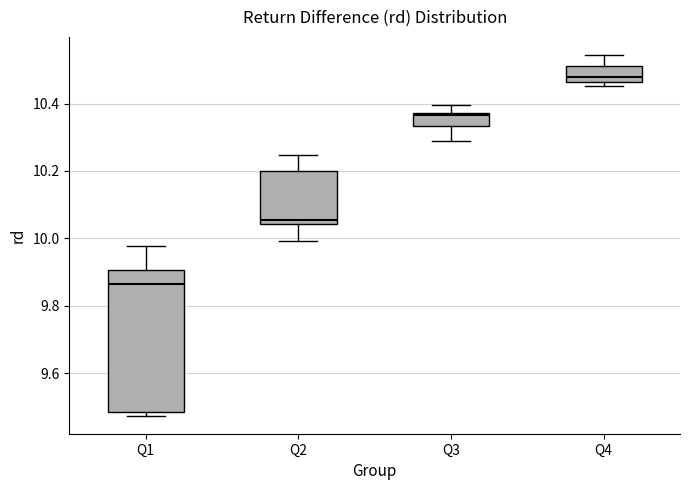

Which box's median line is the lowest?

Q1